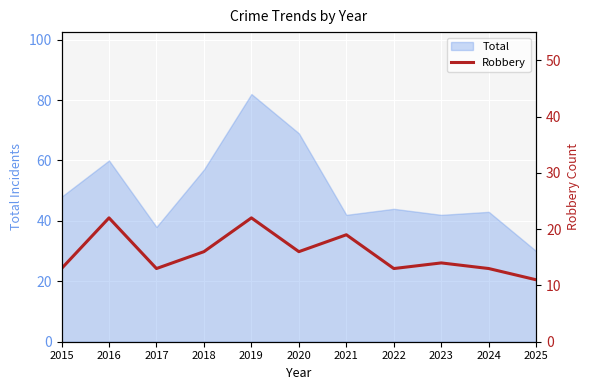

Which category has the highest value in the Total series?

2019